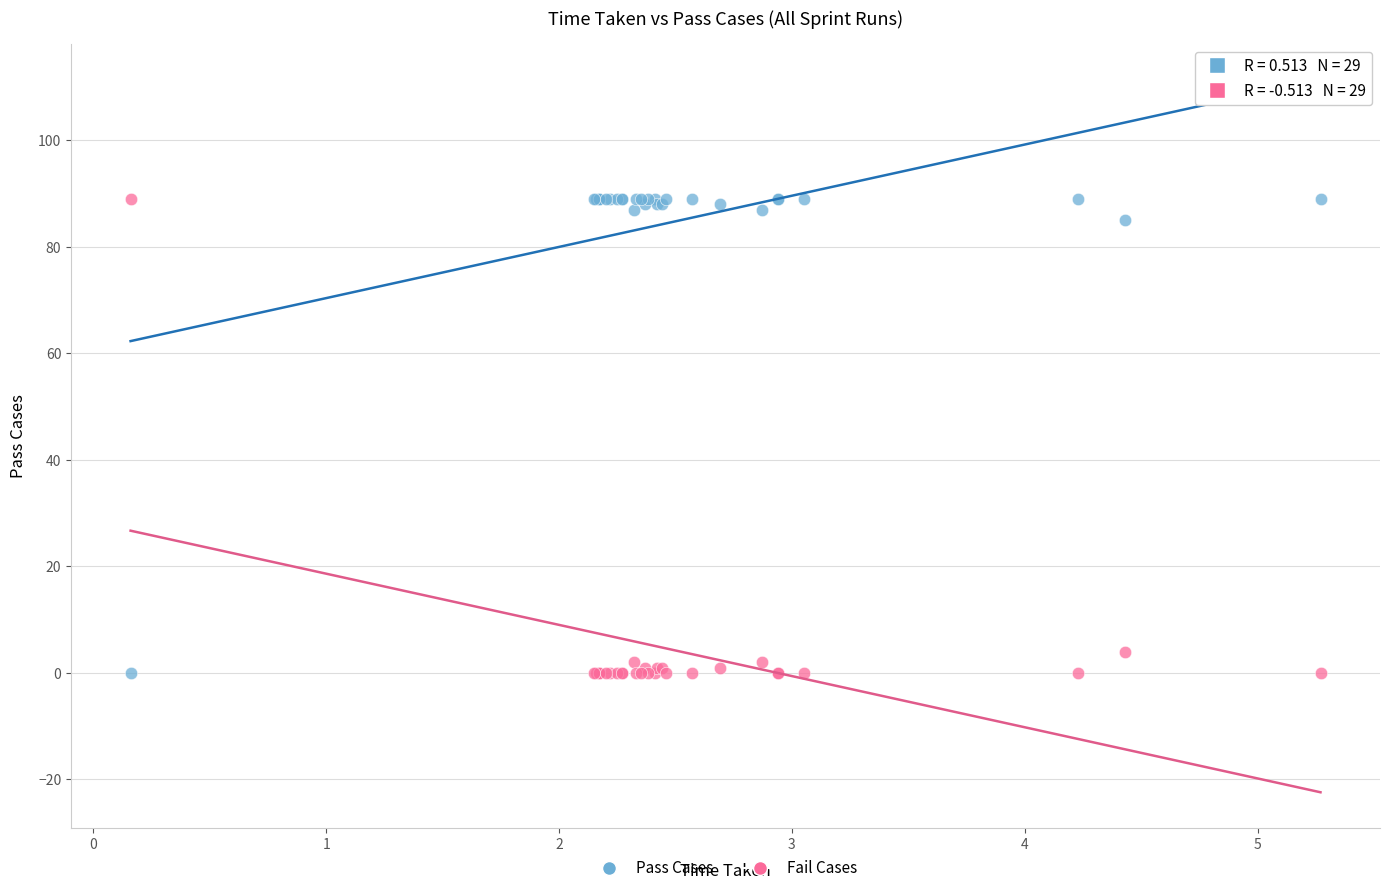

What are all the series names shown in the legend?

Pass Cases, Fail Cases